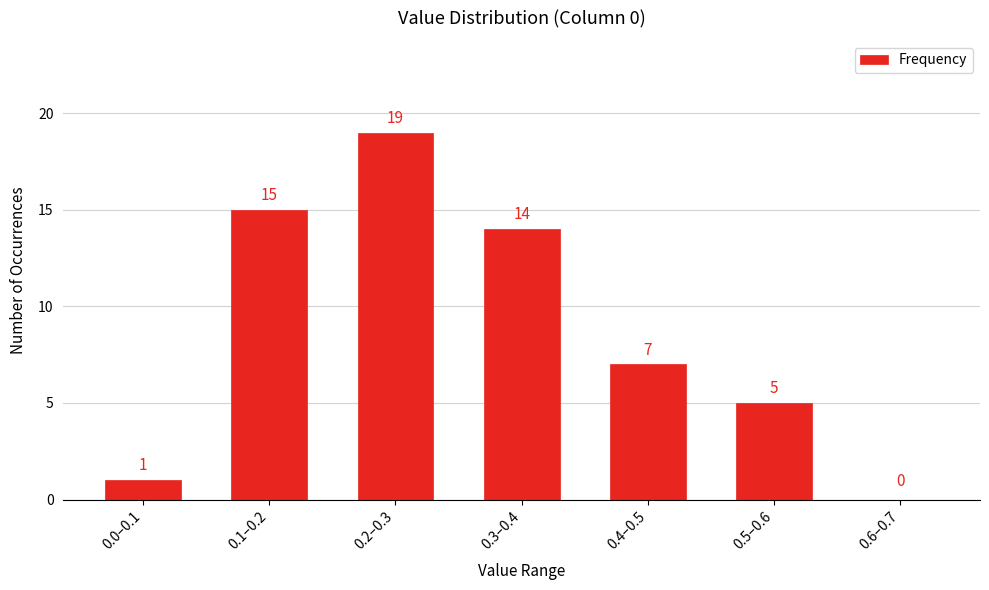

Reading left to right, list all the values displayed in this chart.

0.0–0.1=1	0.1–0.2=15	0.2–0.3=19	0.3–0.4=14	0.4–0.5=7	0.5–0.6=5	0.6–0.7=0